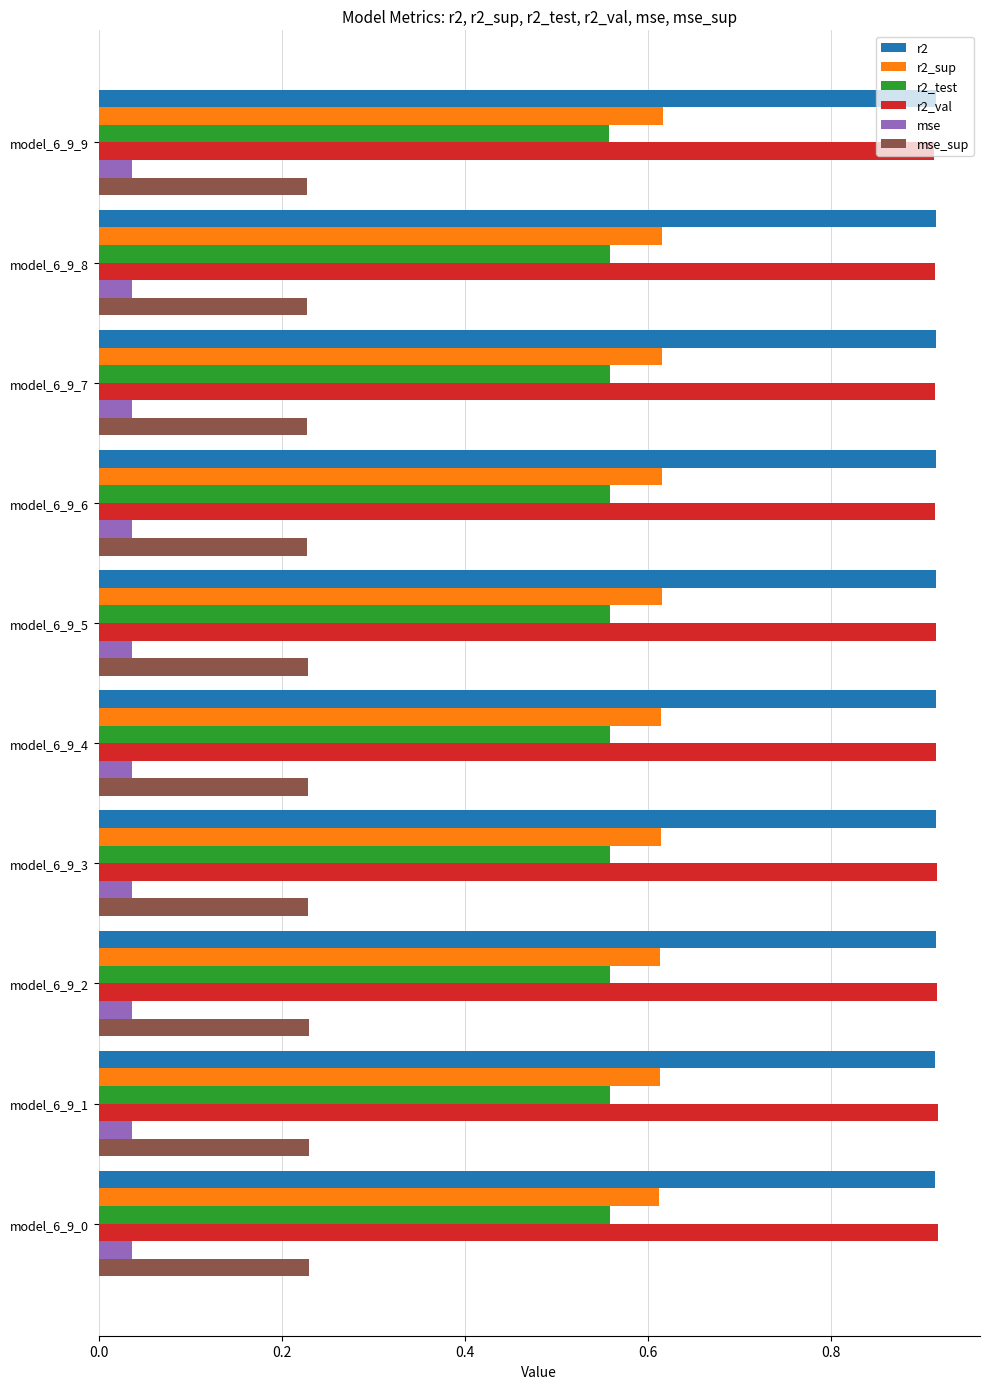

What is the sum of all mse values?

0.4